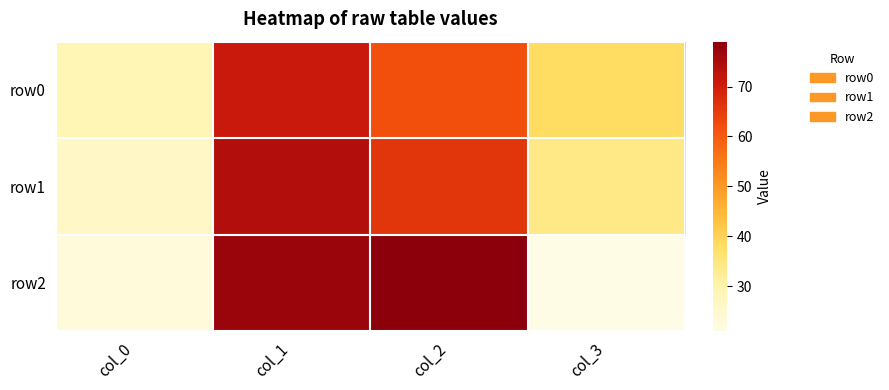

Between col_0 and col_3, which is larger?

col_3